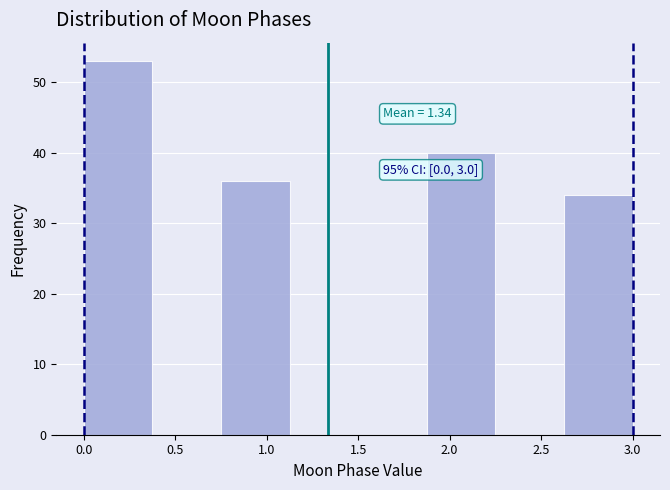

Over which range of the x-axis is the bar tallest?

0.000 to 0.375